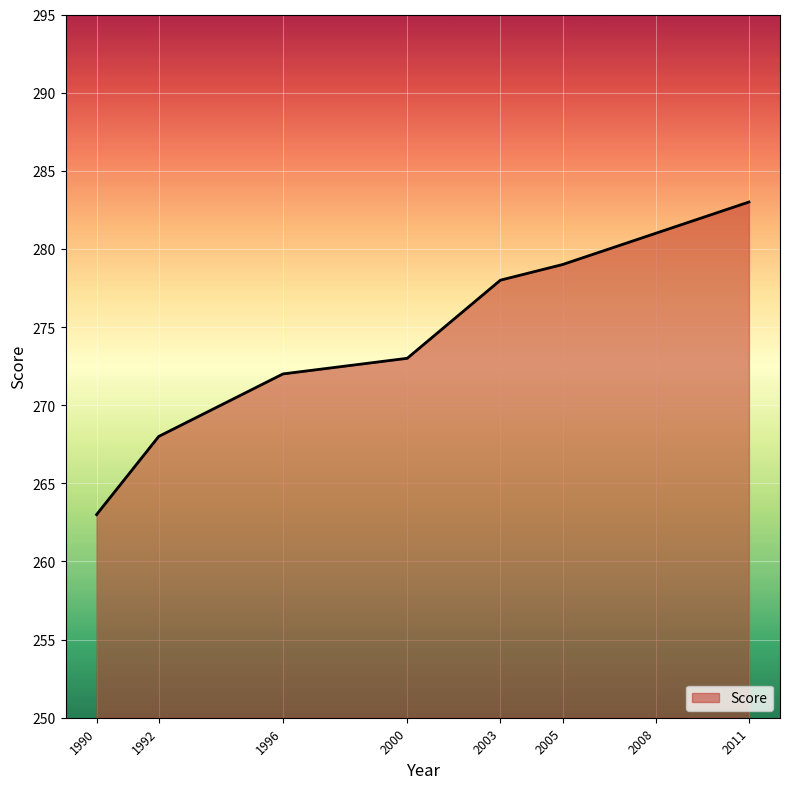

Reading left to right, list all the values displayed in this chart.

263	268	272	273	278	279	281	283